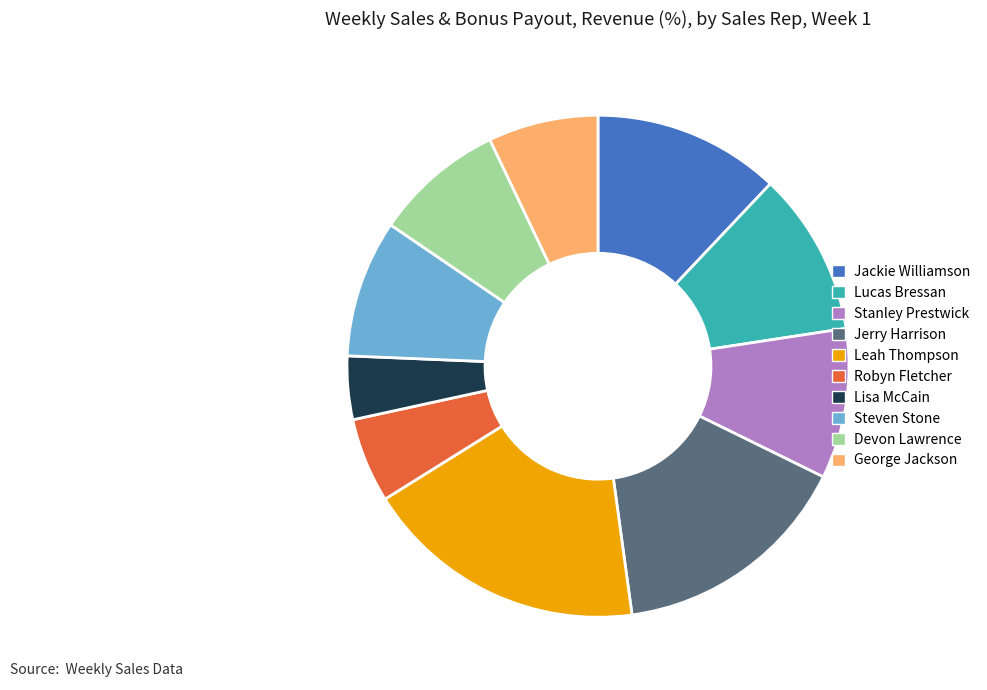

Do Robyn Fletcher and Devon Lawrence together represent more than half of the pie?

No